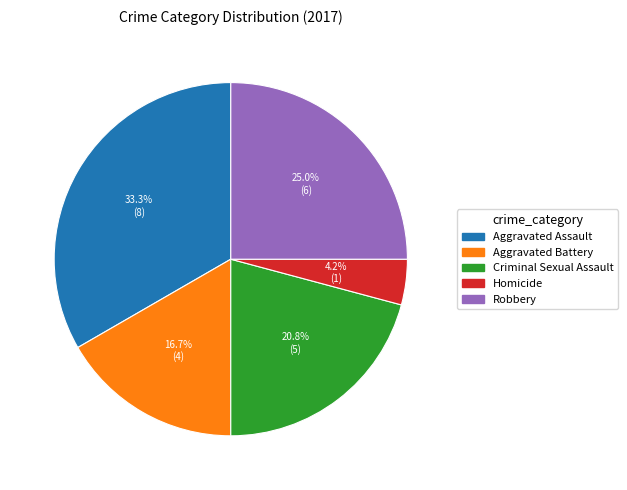

Is there any slice that represents more than half of the pie?

No